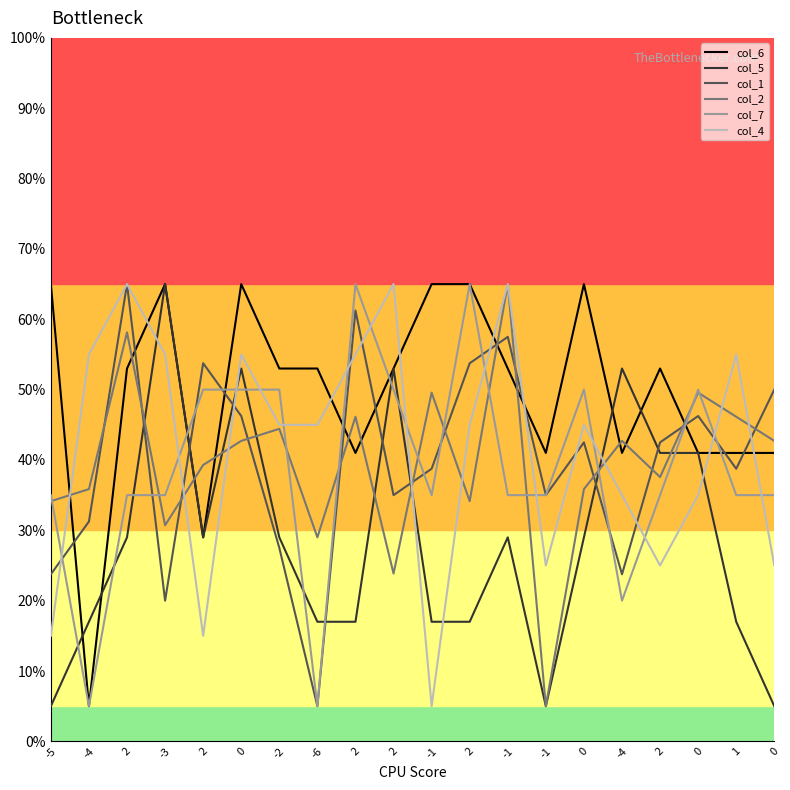

At which label does col_1 reach its peak?

2